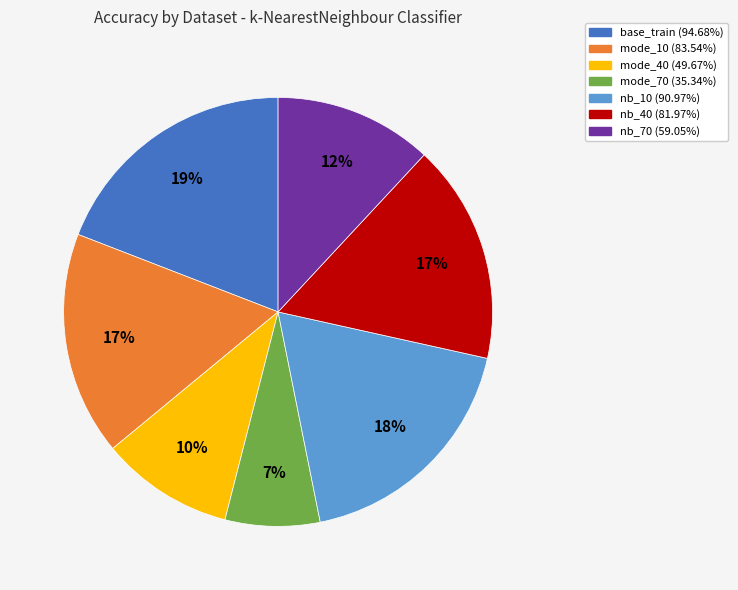

To the nearest percent, what is the difference between the largest and smallest slice percentages?

12%